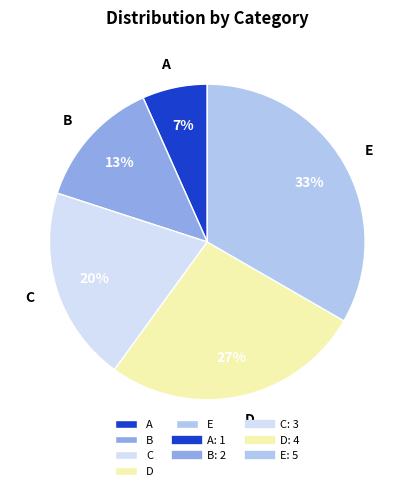

True or false: D accounts for 27% of the total.

True